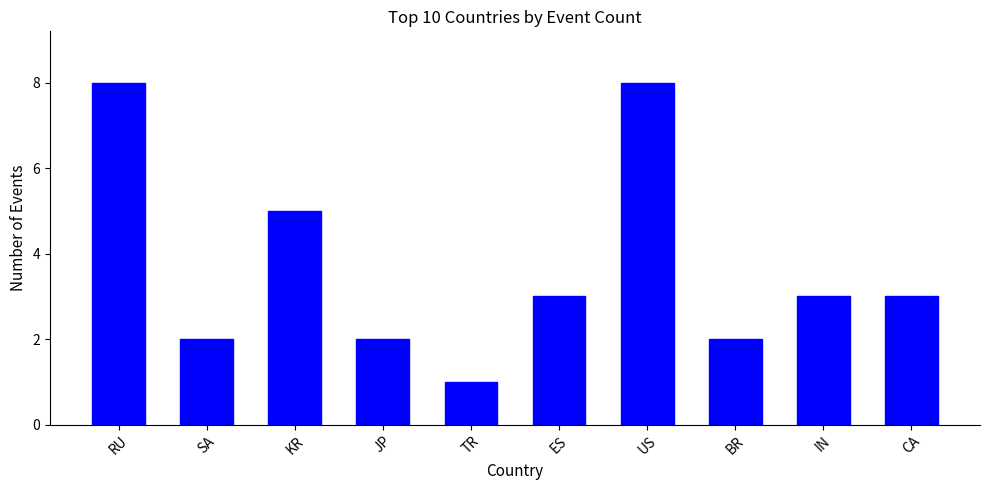

Read the value at ES.

3